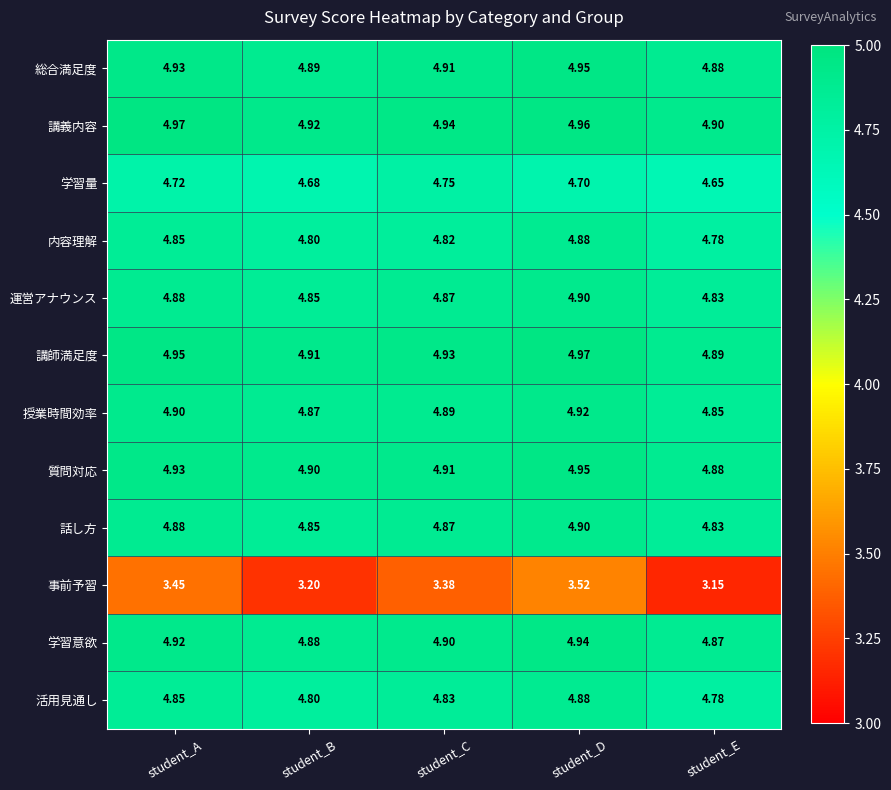

List the labels in order of 活用見通し value, largest first.

student_D, student_A, student_C, student_B, student_E